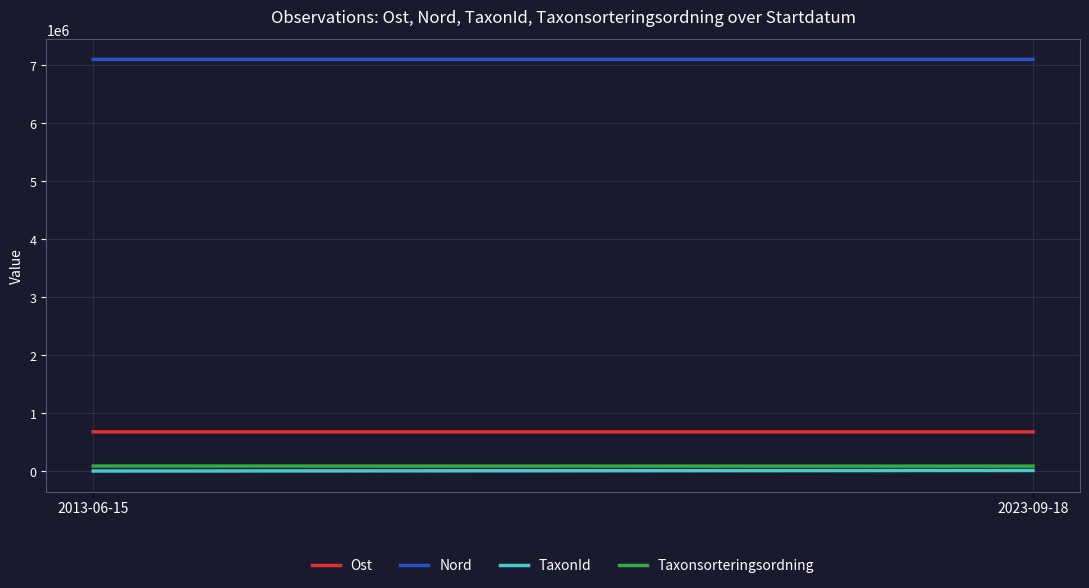

What is the total value across all series at 2013-06-15?

7878926.0